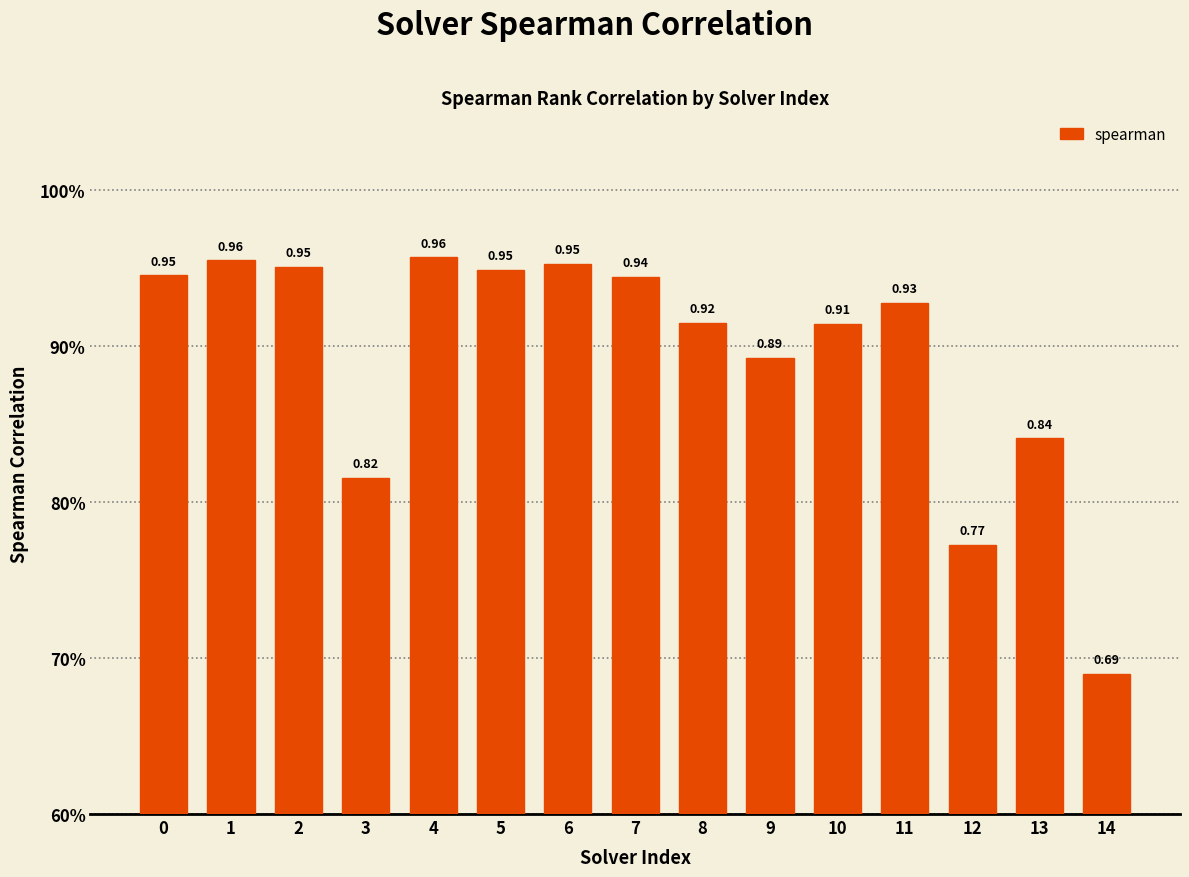

What is the value of the 2nd bar from the left?

1.0